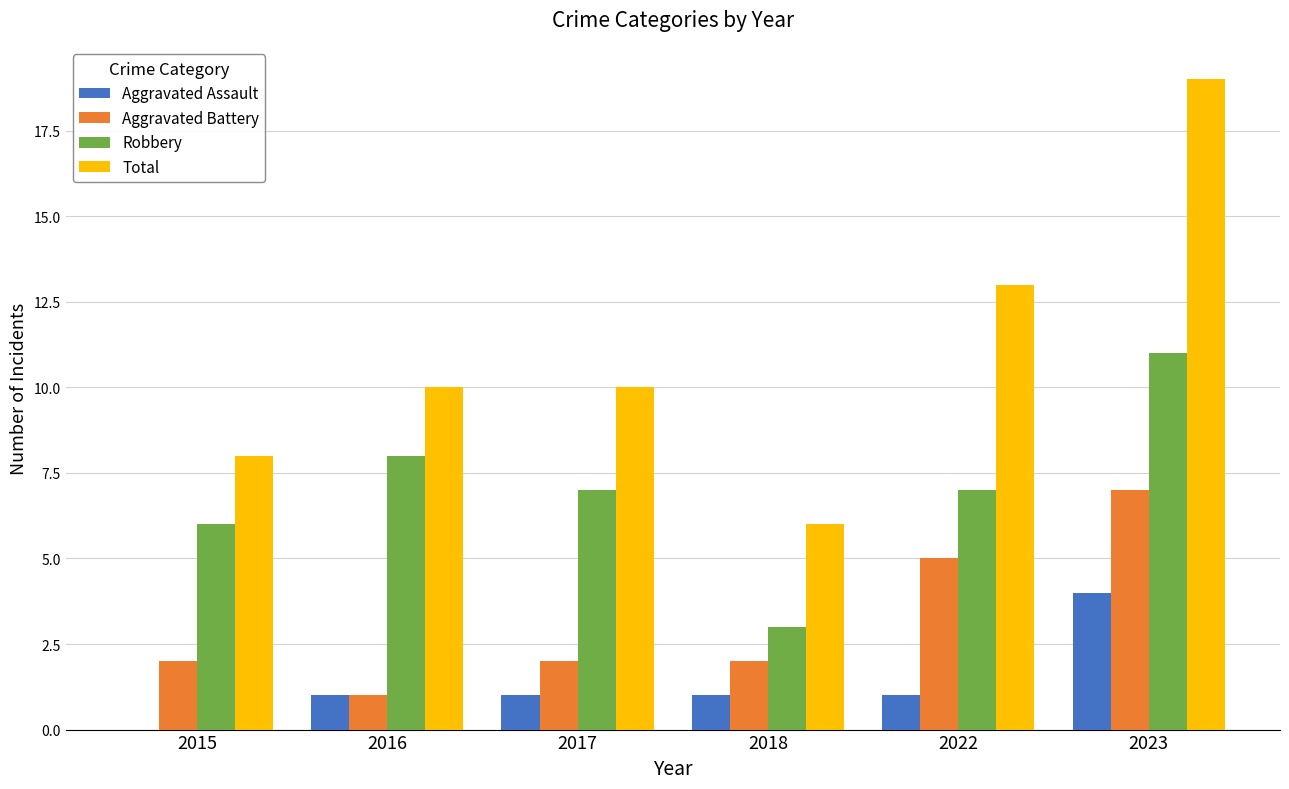

What is the sum of the Total values at 2022 and 2015?

21